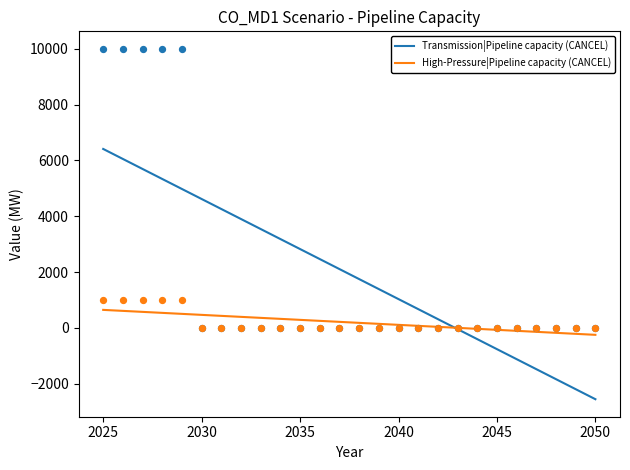

Which series contains the lowest Y value?

Transmission|Pipeline capacity (CANCEL)